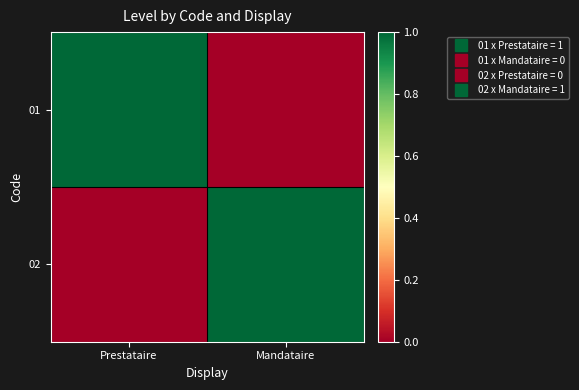

At how many categories does at least one series exceed 0?

2